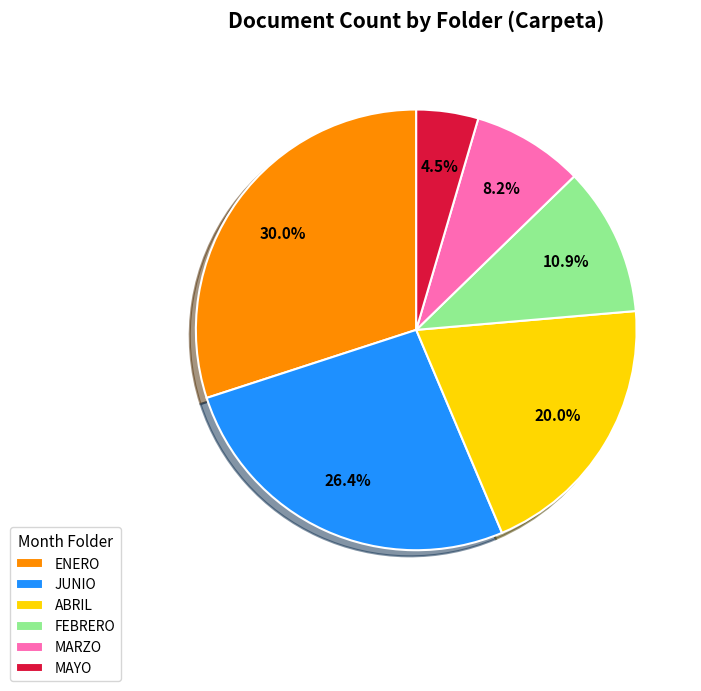

How many segments does this pie chart have?

6